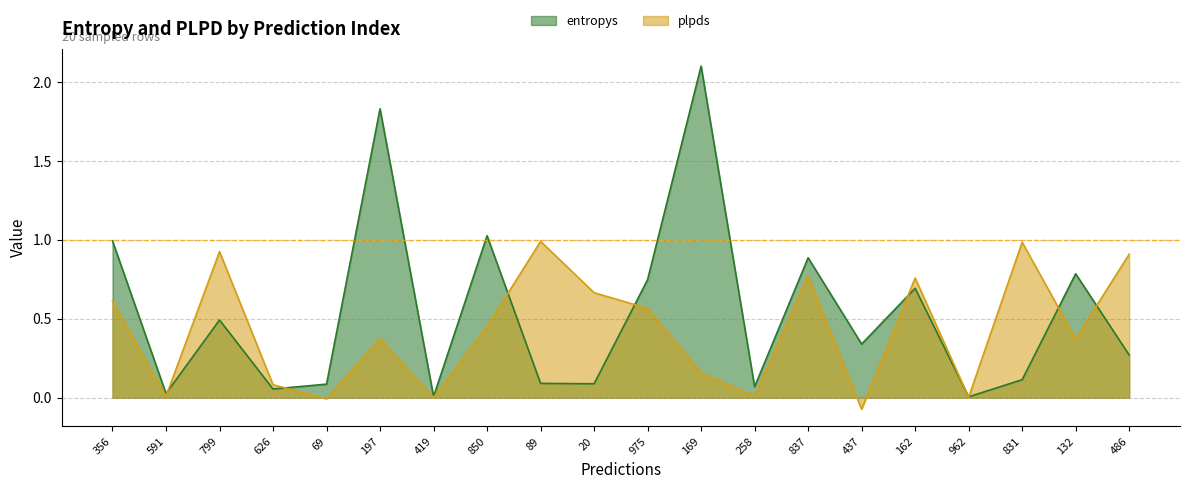

The plpds series shows 0.2 at 975. True or false?

False